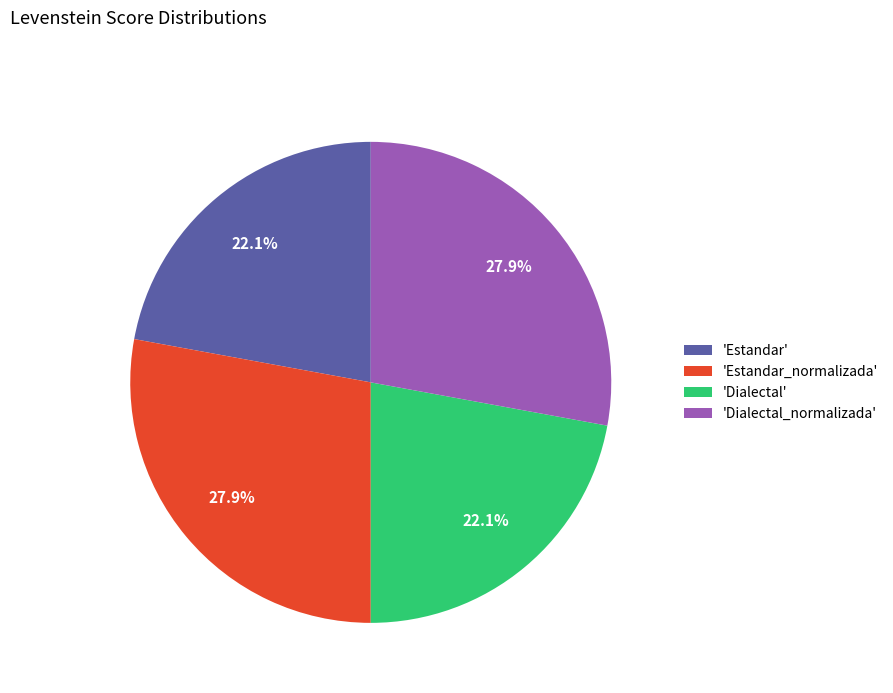

Does 'Dialectal' account for over 50% of the chart?

No